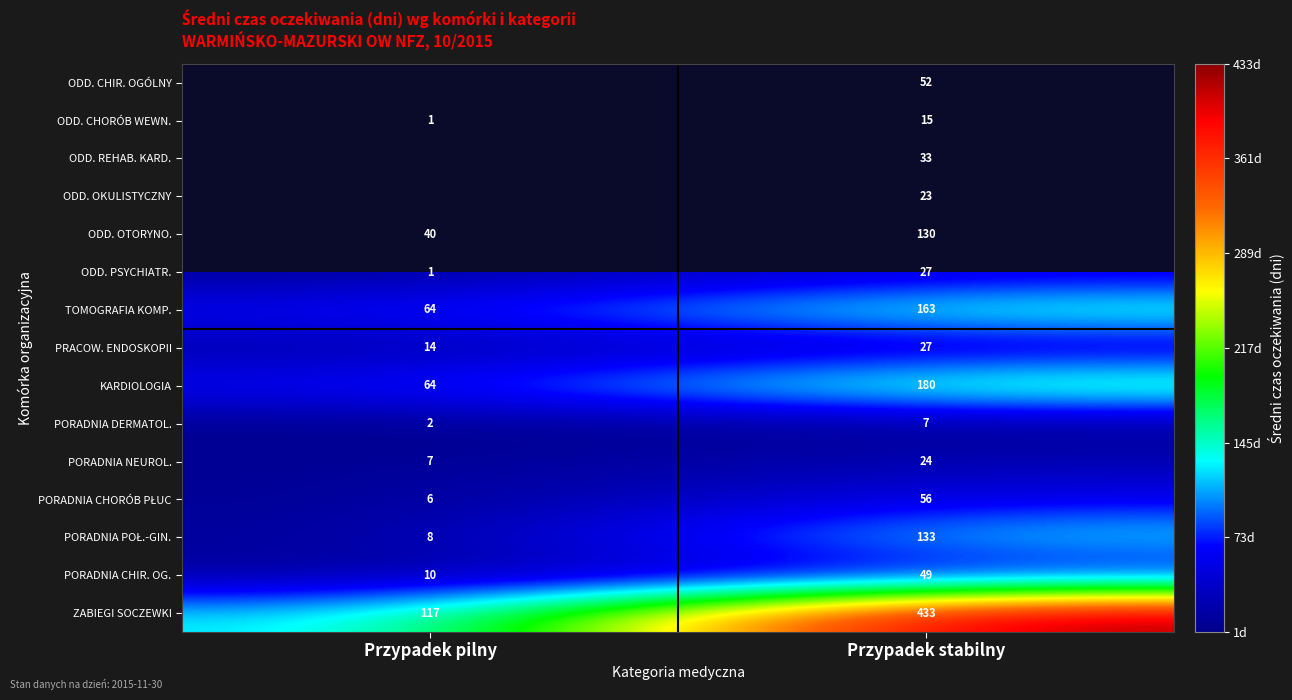

What is the highest value of the PORADNIA DERMATOL. series?

7